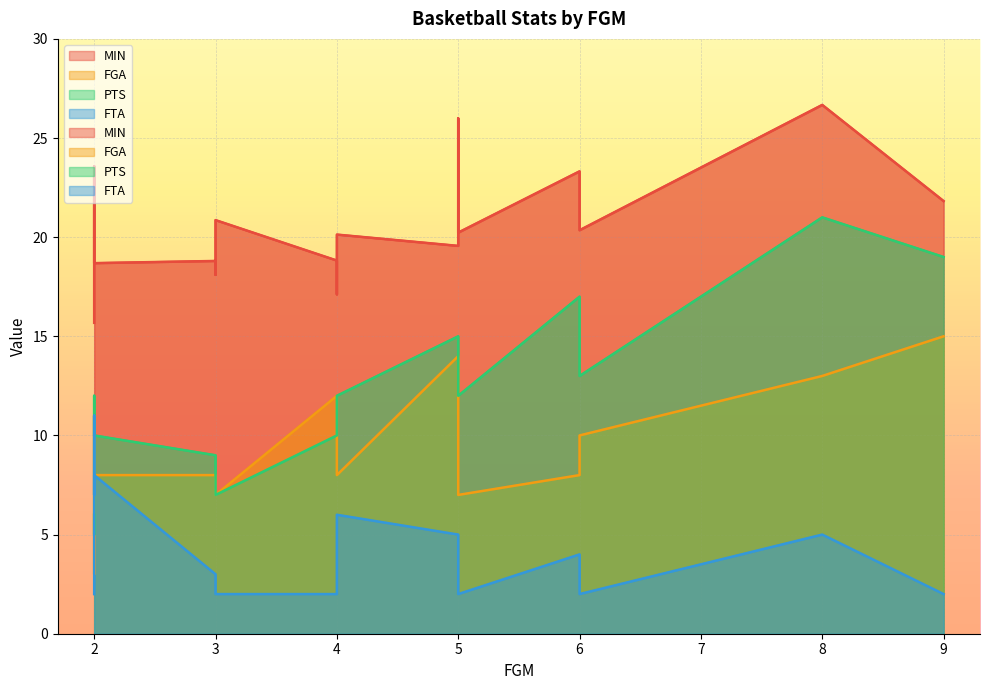

How many data points in PTS are above 12?

5